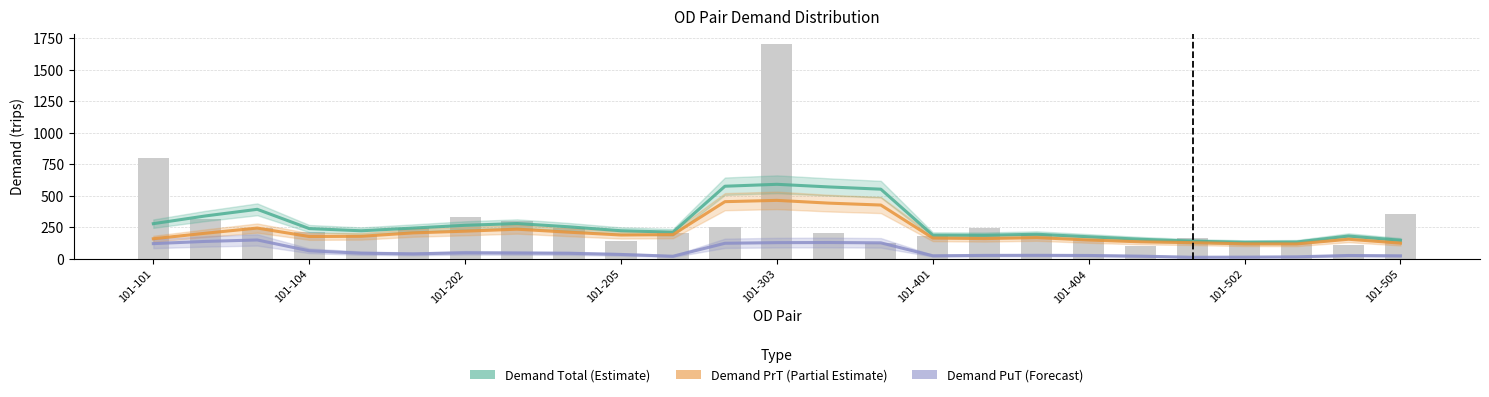

Reading left to right, extract all data points from this chart.

Demand Total (Estimate): 278.2	339.4	392.1	239.2	221.8	243.3	265.3	279.2	253.3	222.1	210.9	575.5	590.7	569.9	552.1	187.2	186.1	194.3	174.3	154.4	139.0	130.5	132.4	180.1	146.3
Demand PrT (Partial Estimate): 158.3	202.2	243.3	176.2	178.1	205.1	218.5	234.3	210.5	188.2	191.2	452.9	463.2	441.3	426.1	163.9	159.7	167.3	148.6	134.0	127.5	117.9	117.4	154.5	123.5
Demand PuT (Forecast): 119.8	137.2	148.8	63.0	43.7	38.2	46.8	44.9	42.8	33.8	19.7	122.6	127.6	128.6	126.0	23.2	26.4	27.0	25.7	20.3	11.5	12.6	15.0	25.6	22.8